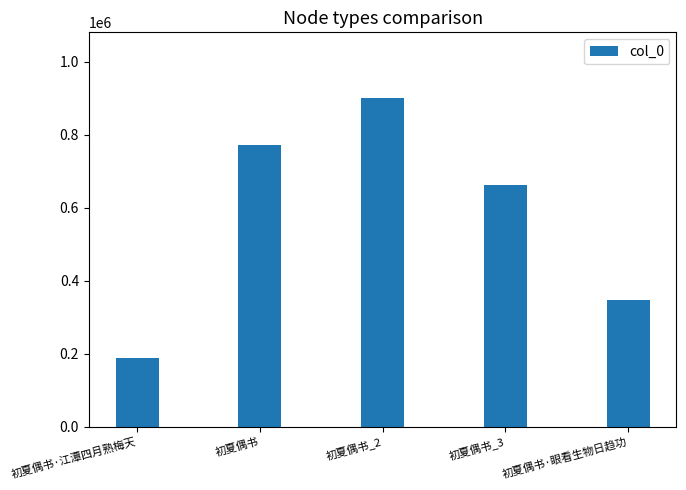

What is the smallest value displayed?

186651